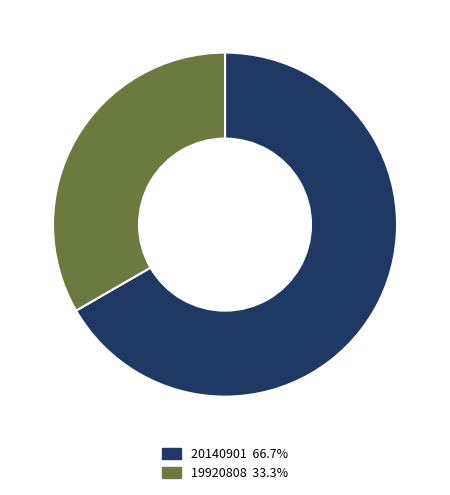

Which category accounts for the majority?

20140901